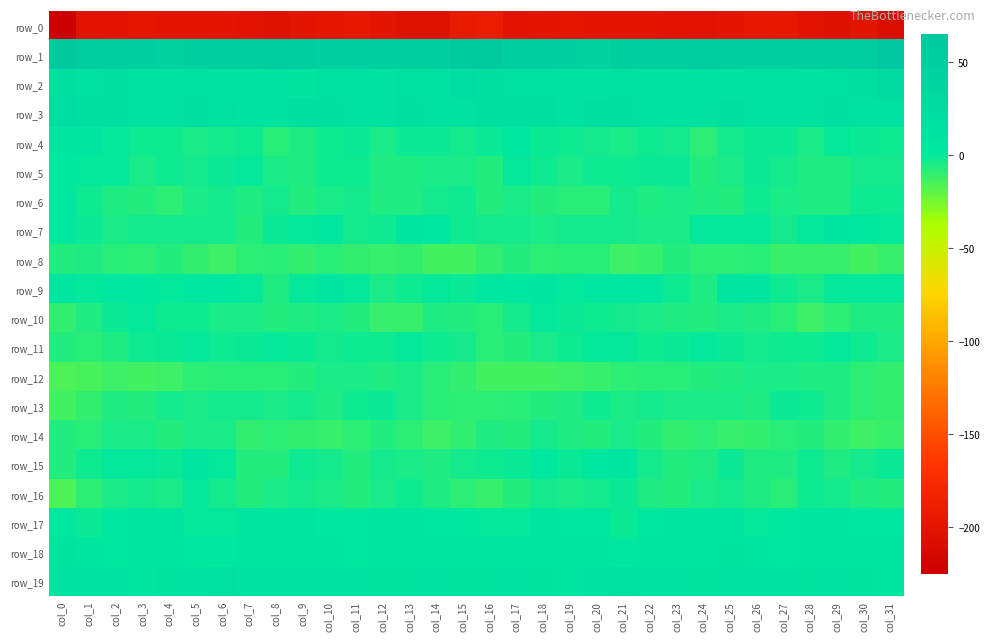

At which label does row_2 reach its minimum?

col_9